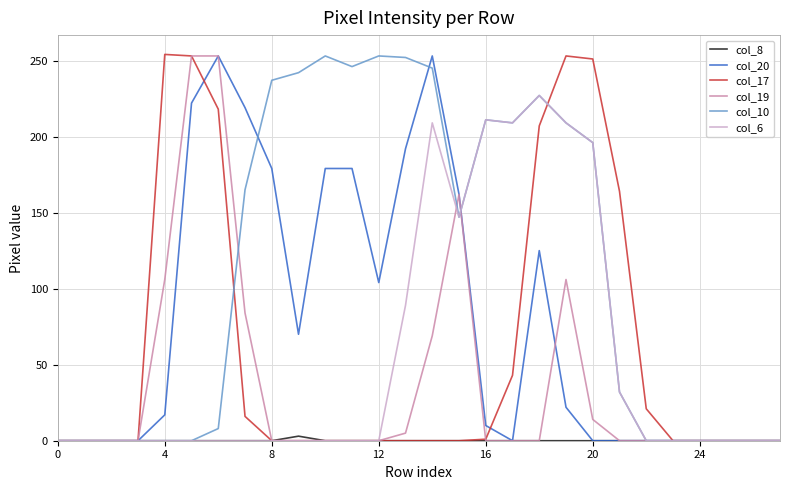

What is the greatest value displayed?

254